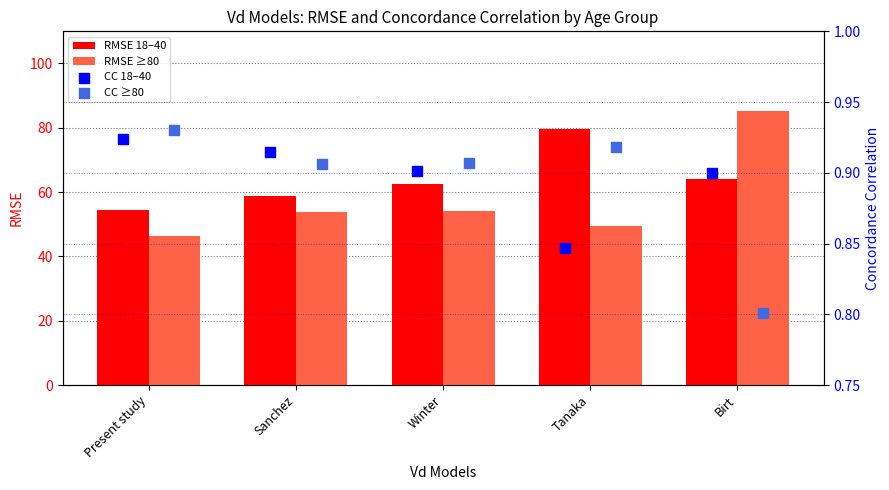

Which series has the largest Y range (max minus min)?

RMSE ≥80